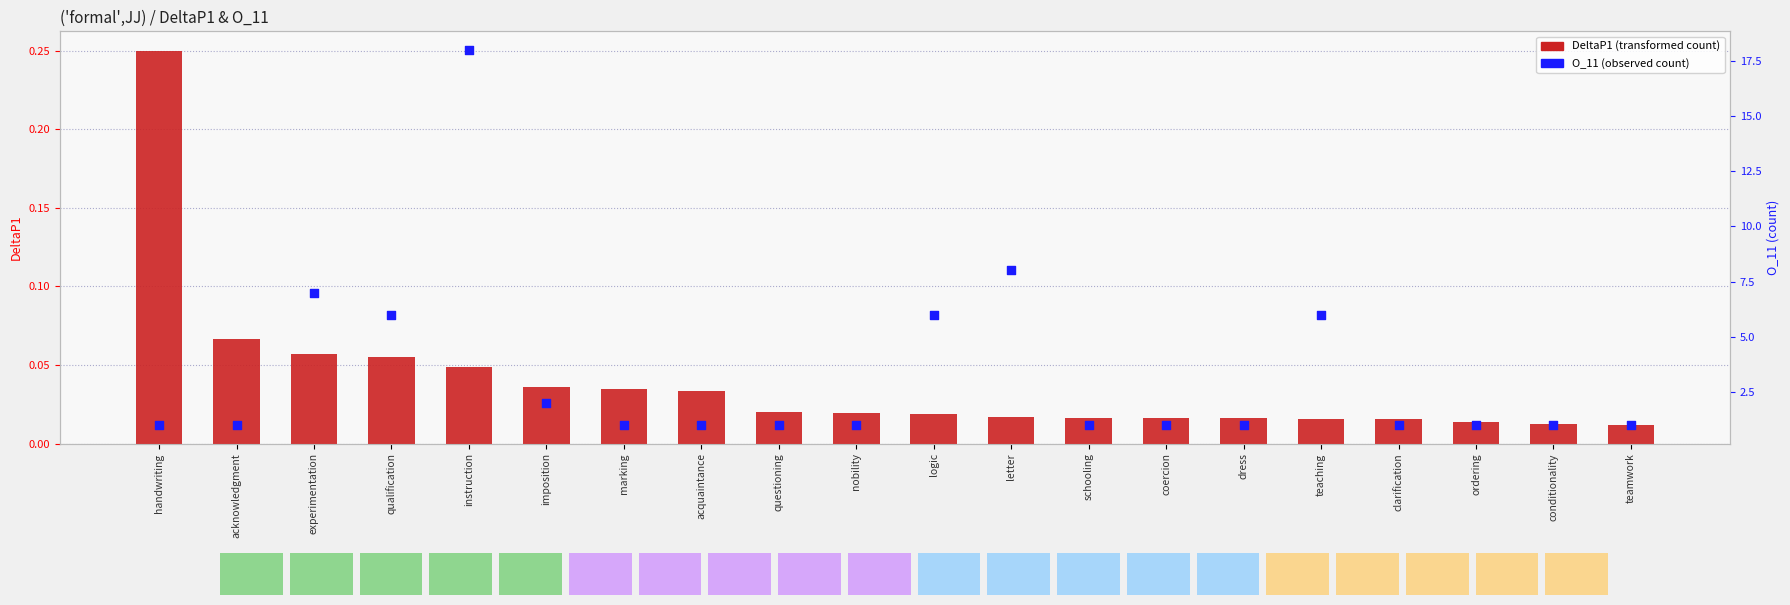

Which series has the largest total across all categories?

O_11